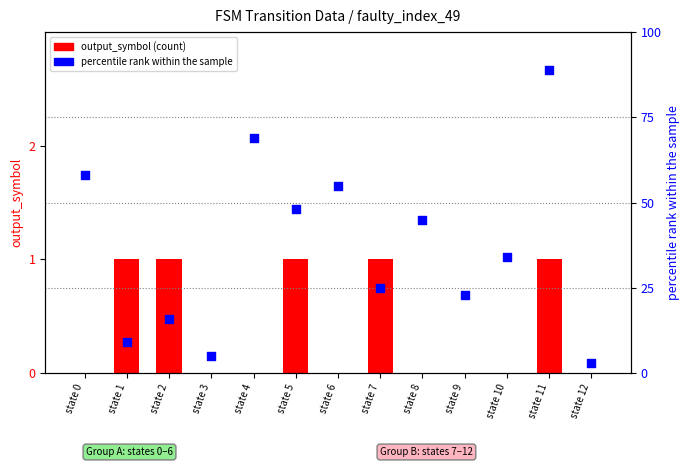

Is the value of percentile rank within the sample at state 0 greater than the value of output_symbol at state 10?

Yes